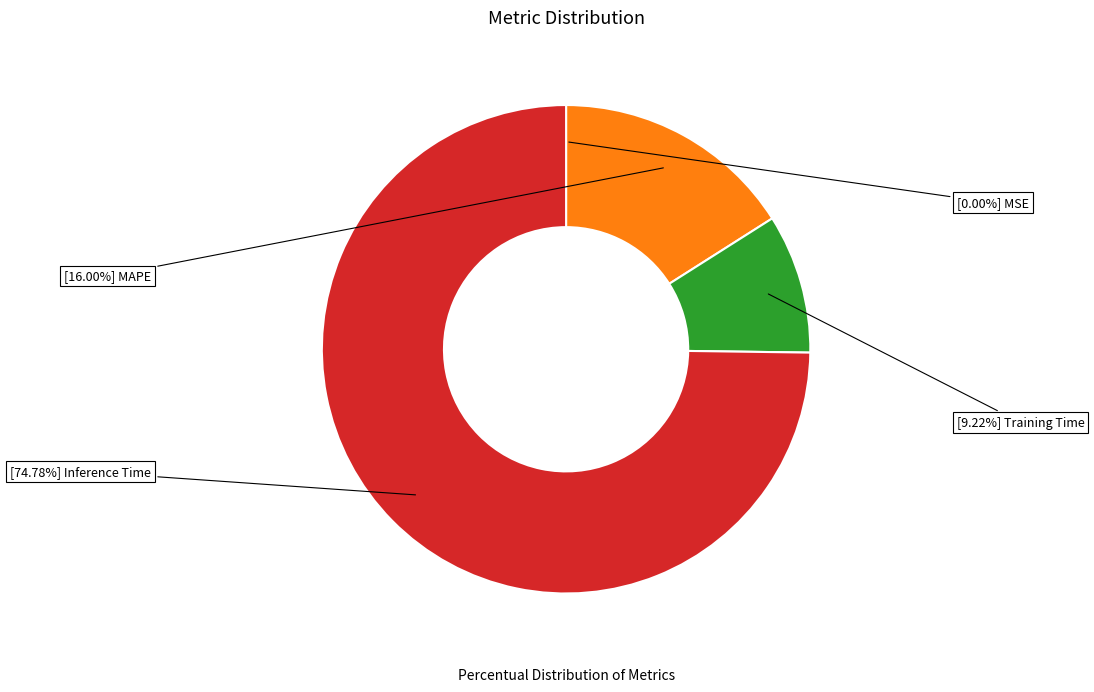

Is there a majority slice in this chart?

Yes